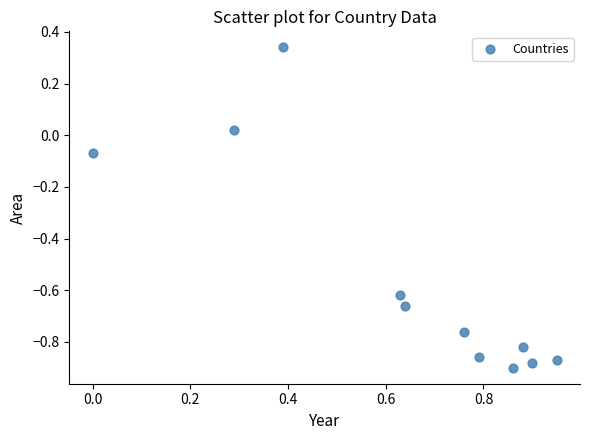

What is the range of X values (max minus min)?

0.9